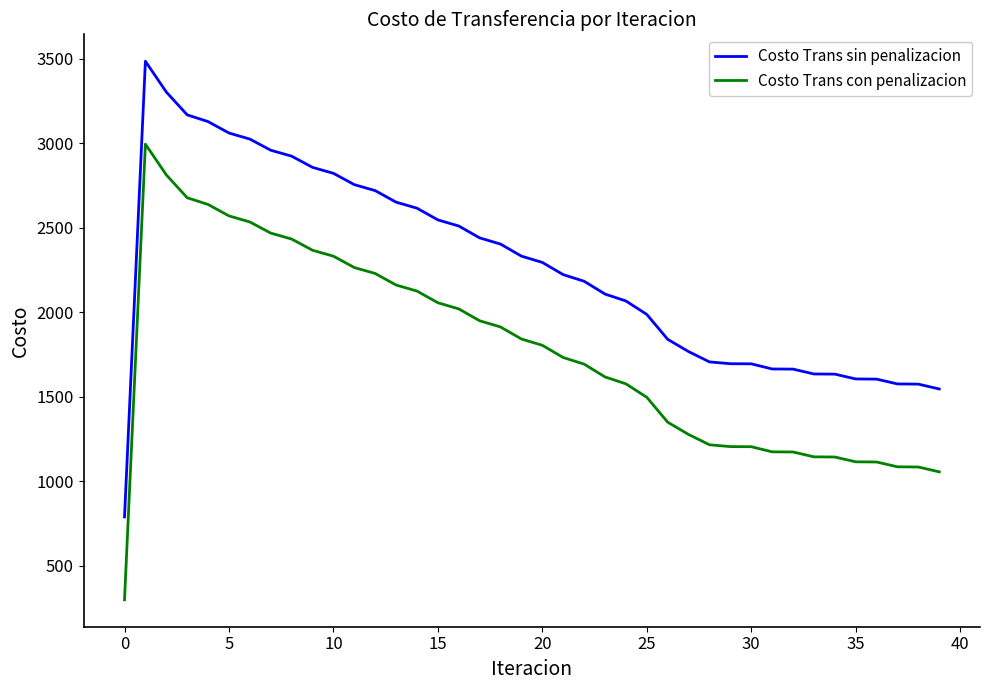

True or false: Costo Trans sin penalizacion and Costo Trans con penalizacion intersect in this chart.

False